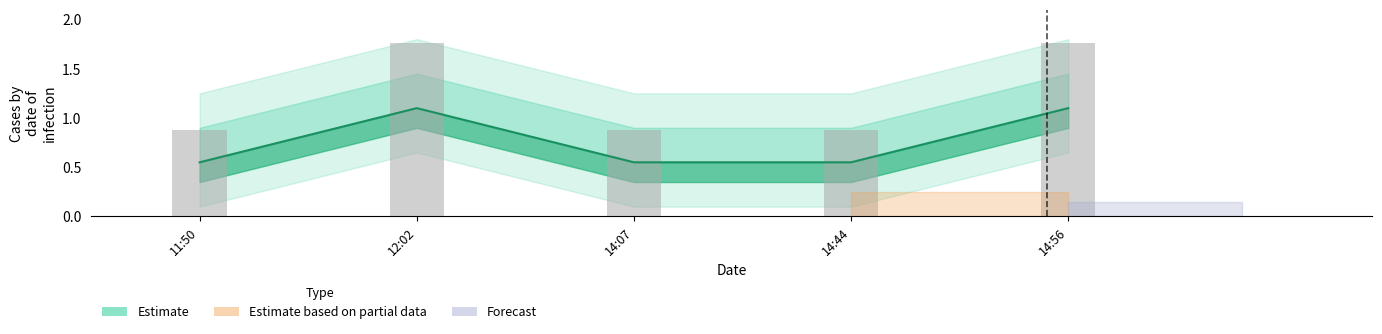

Which category has the highest value across all series?

12:02